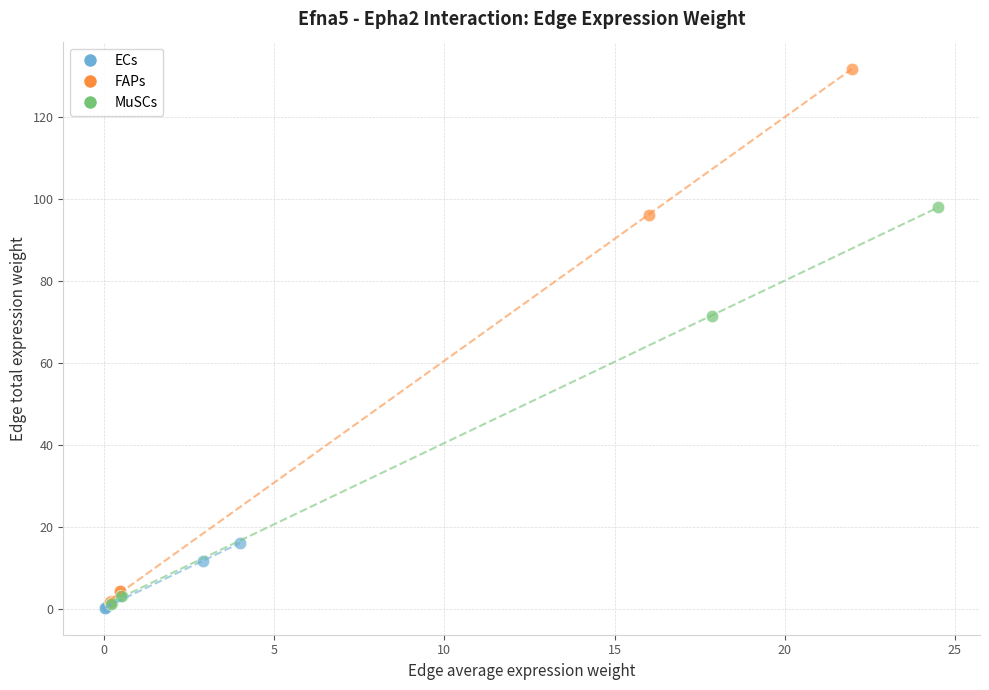

Which series reaches the maximum Y coordinate?

FAPs